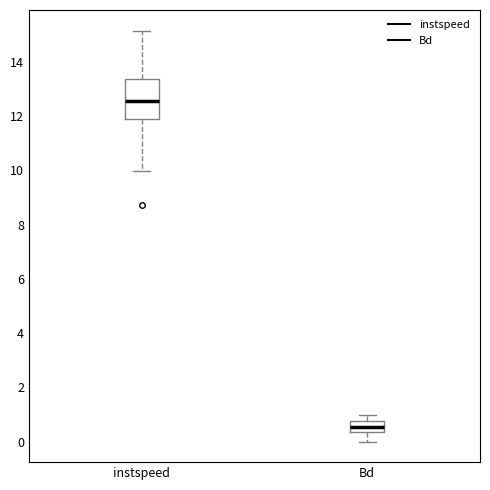

Which box's median line is the lowest?

Bd